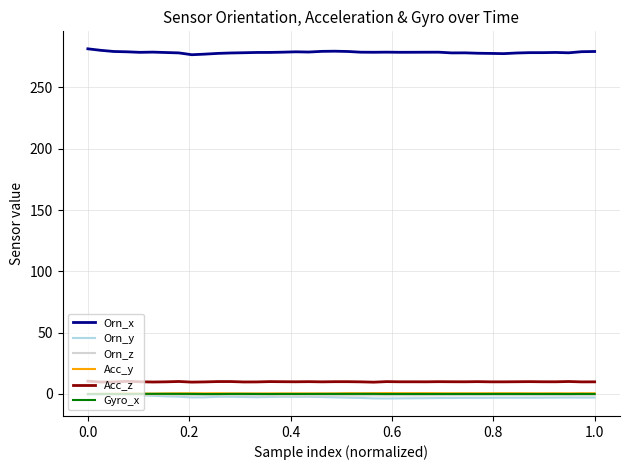

True or false: Acc_y and Gyro_x cross at least once.

False